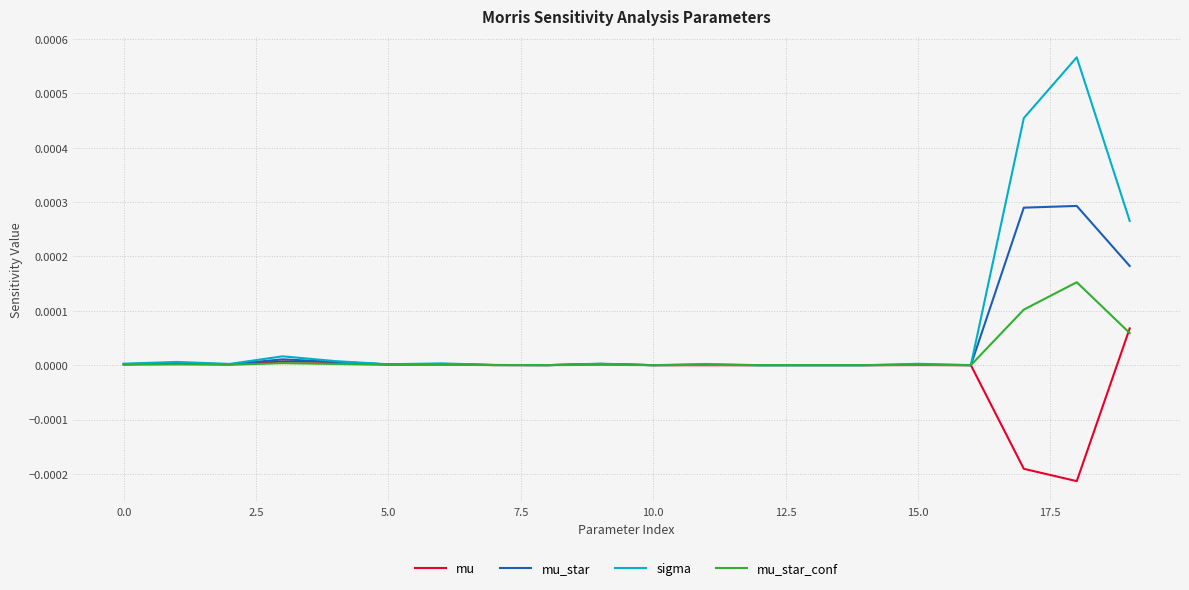

Which series has the largest range (max minus min)?

sigma